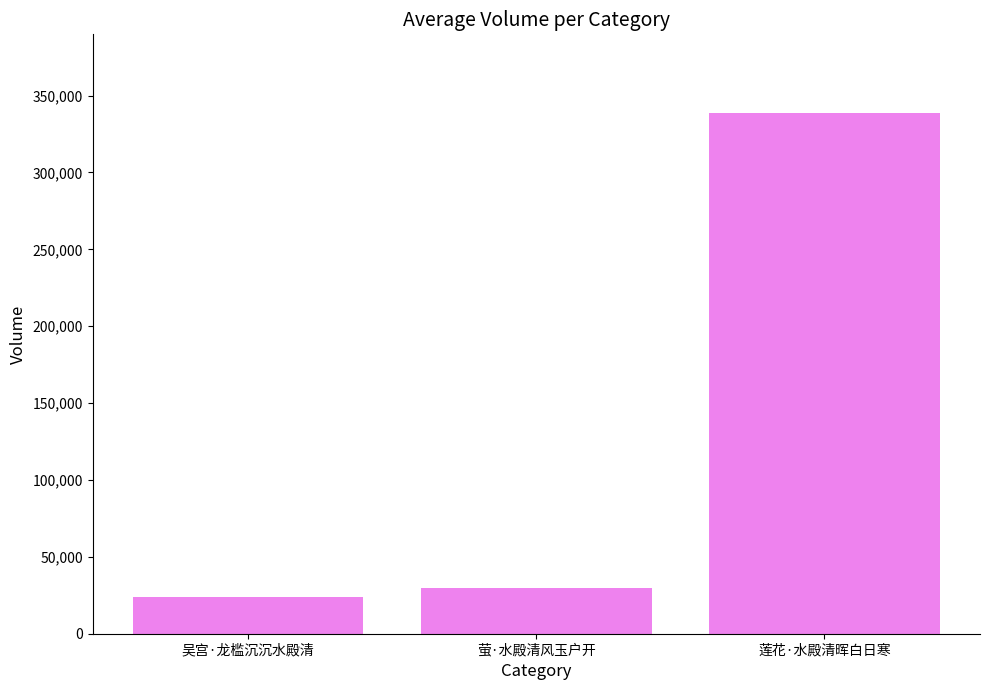

What is the difference between the maximum and minimum values?

314913